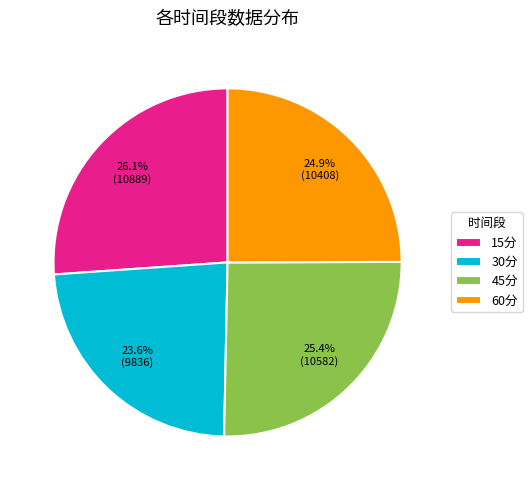

Is 60分 the majority of the pie?

No